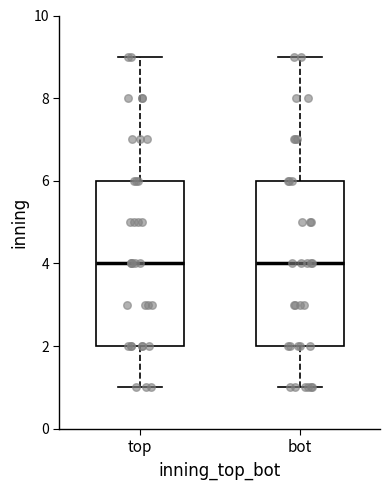

Where does the median line of the box for top sit on the y-axis? The values are not printed on the chart, so give them approximately, as read against the axis.

4